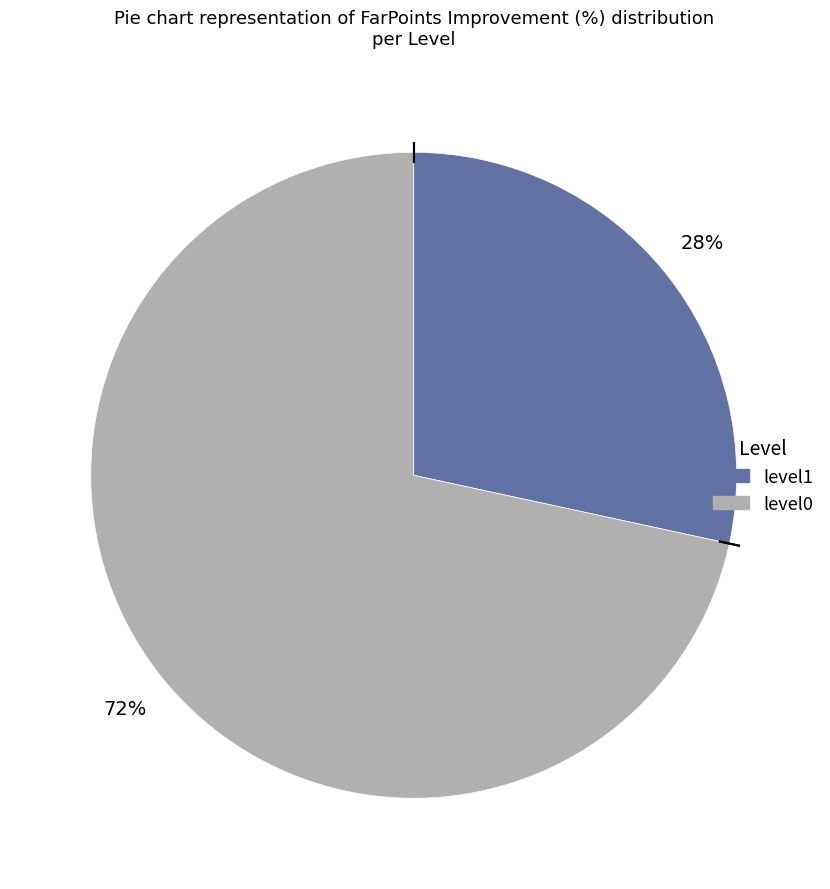

To the nearest percent, what is the average slice percentage?

50%